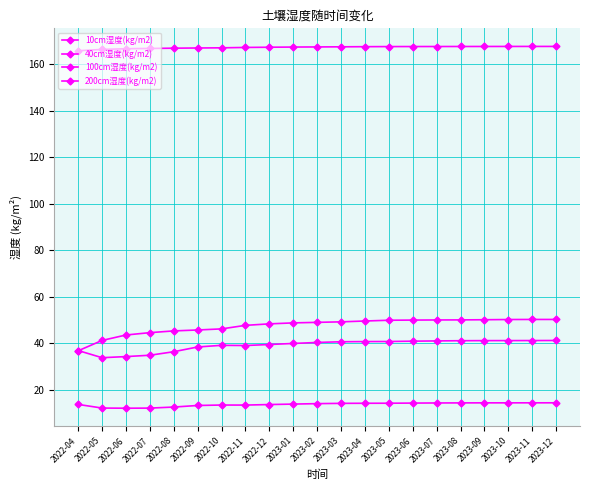

What is the lowest value of the 200cm湿度(kg/m2) series?

165.9